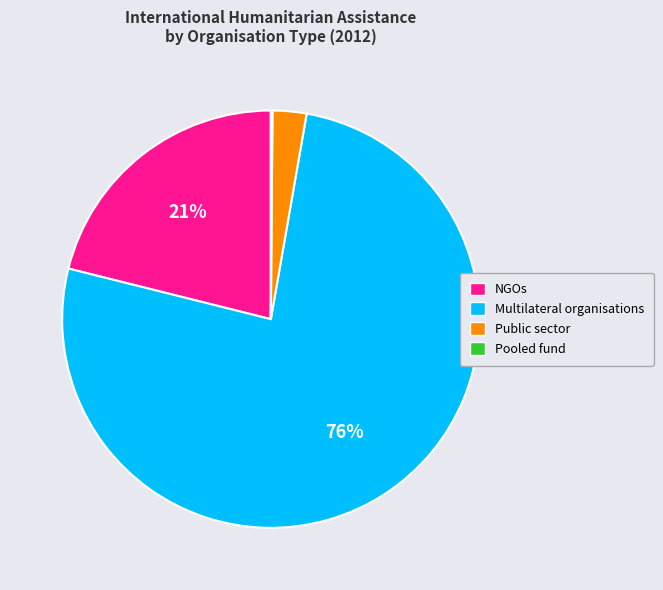

Which slice represents more than half of the pie?

Multilateral organisations